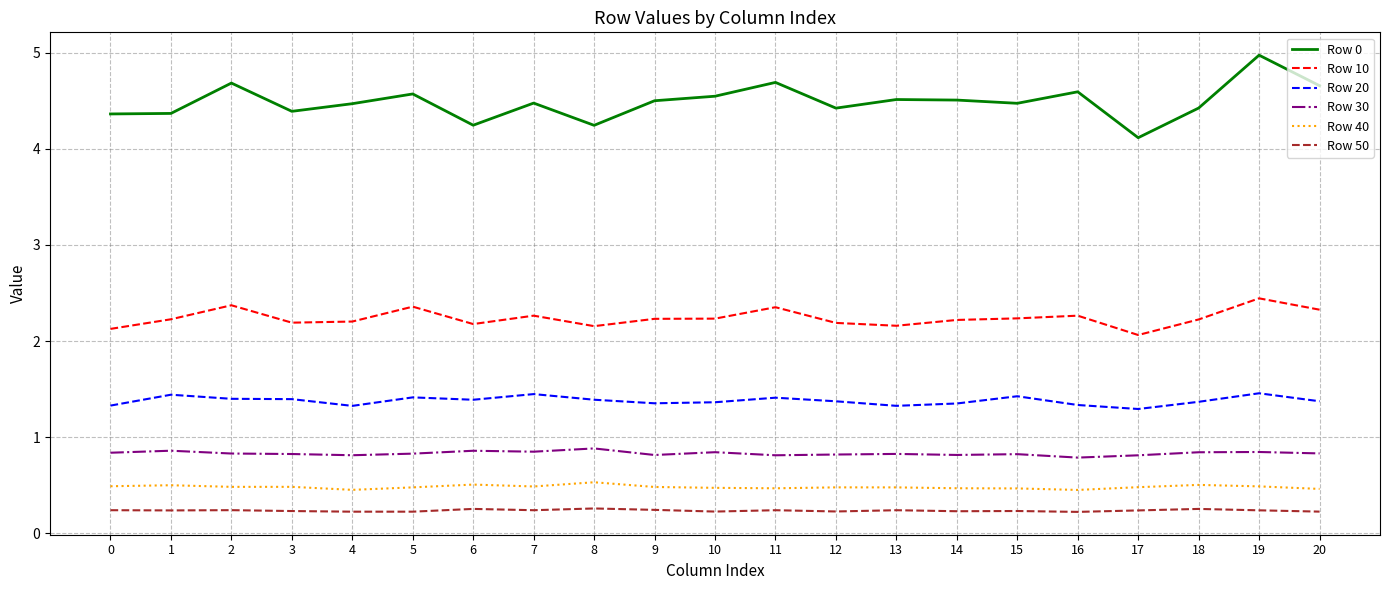

Is this an area chart (filled region under the line)?

No